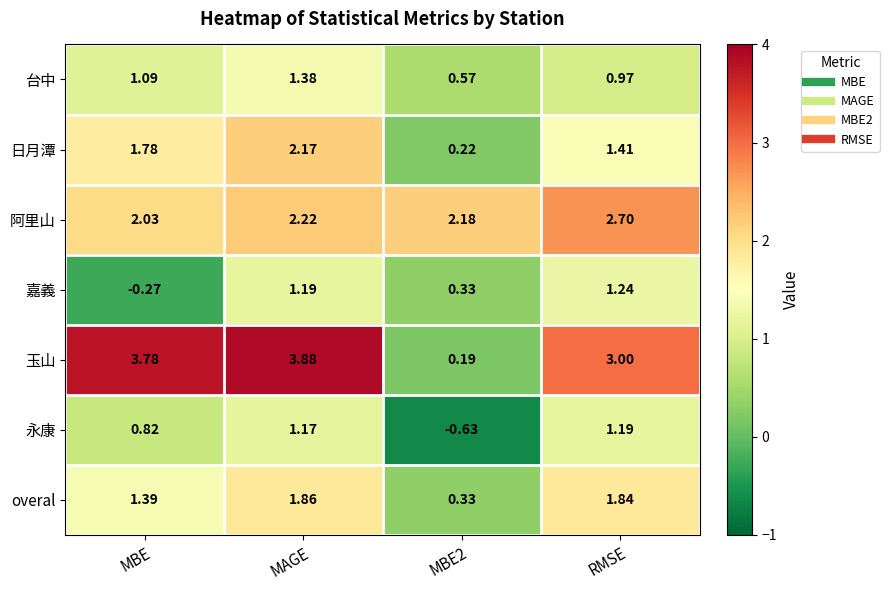

Count the number of categories in the chart.

4